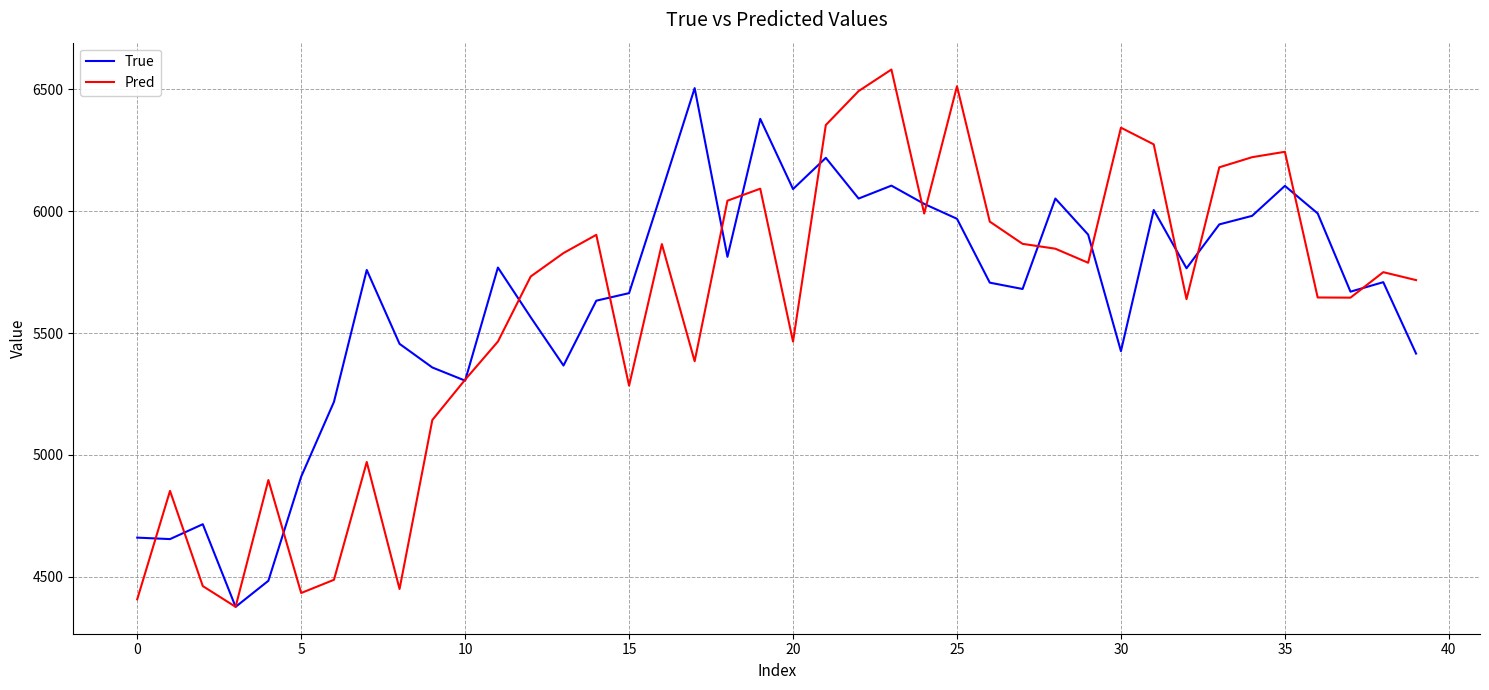

What is the greatest value displayed?

6581.3